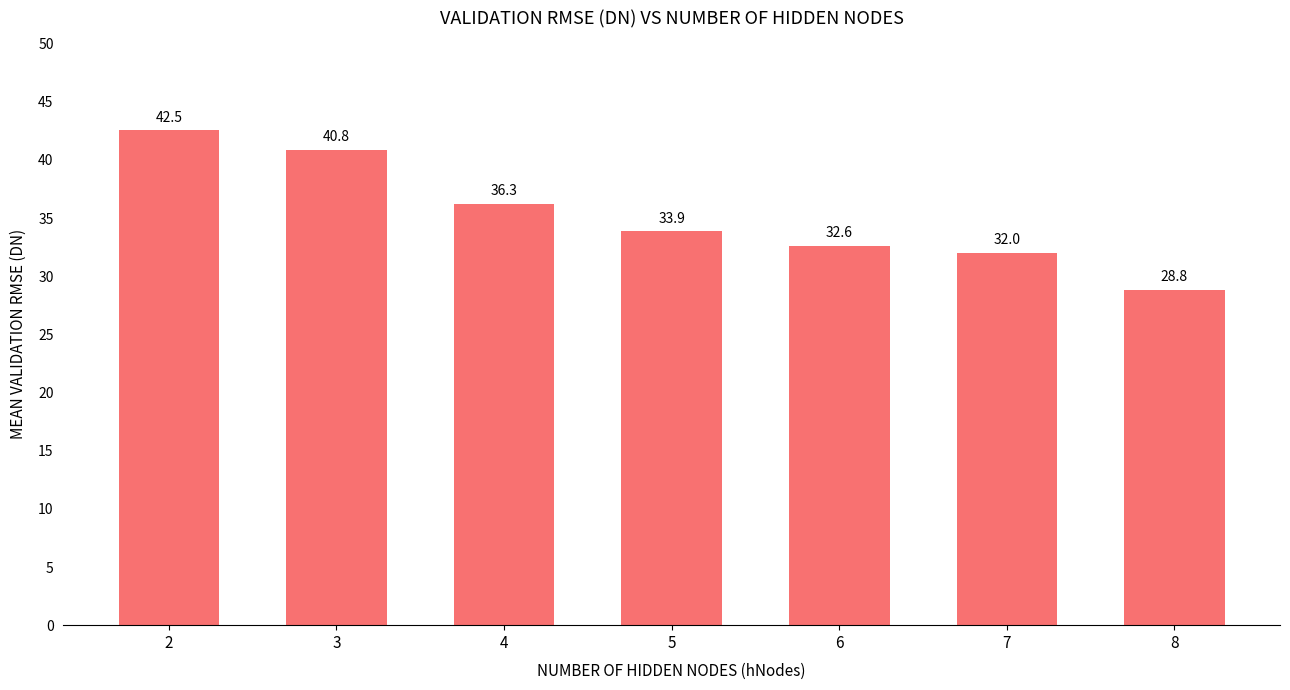

Rank the categories by value from highest to lowest.

2, 3, 4, 5, 6, 7, 8